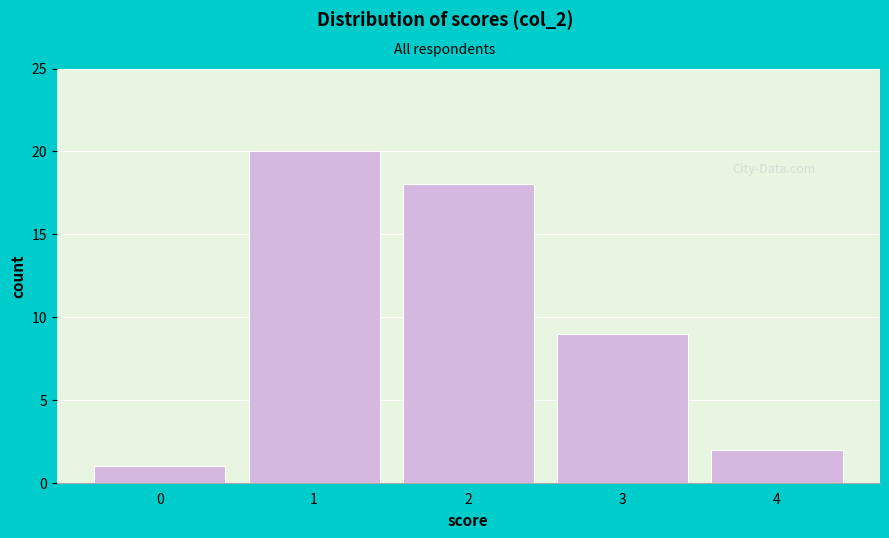

Reading left to right, list all the values displayed in this chart.

0=1	1=20	2=18	3=9	4=2